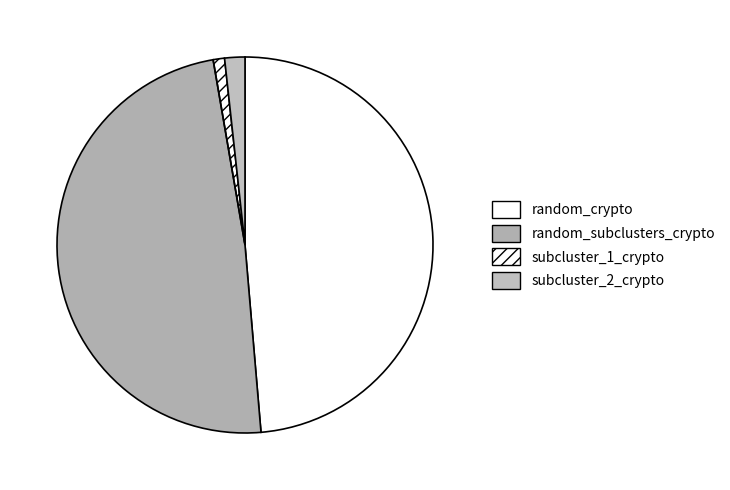

Does subcluster_1_crypto represent more than half of the total?

No